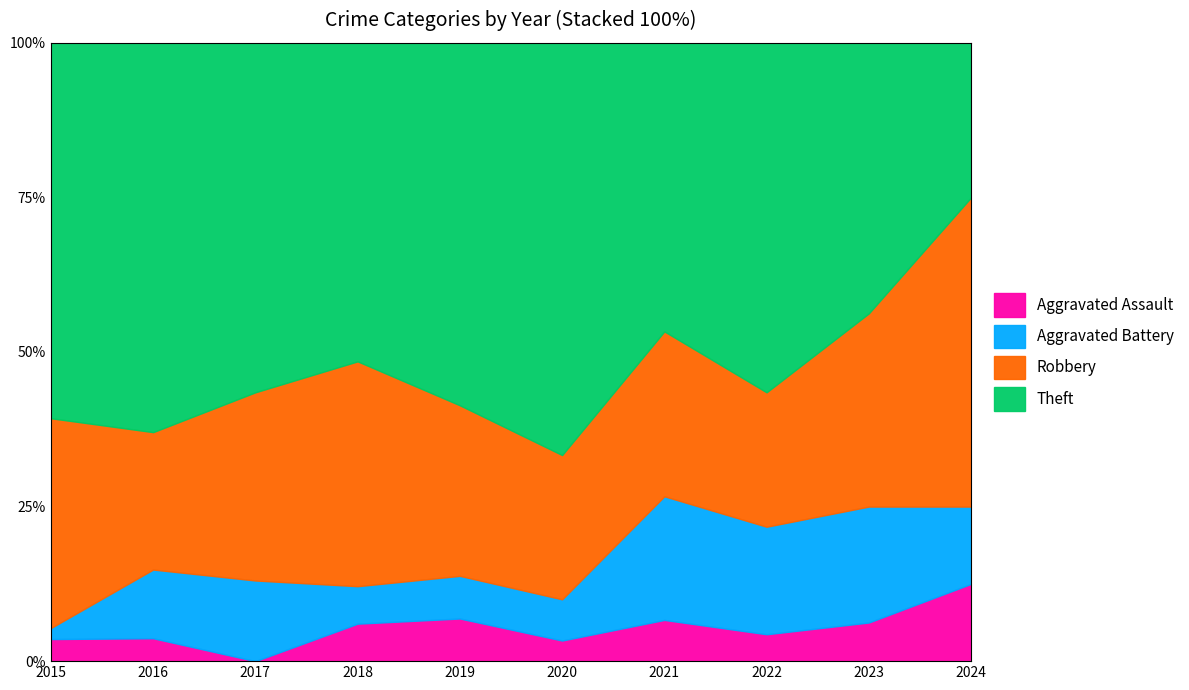

What is the total value across all series at 2023?

100.0